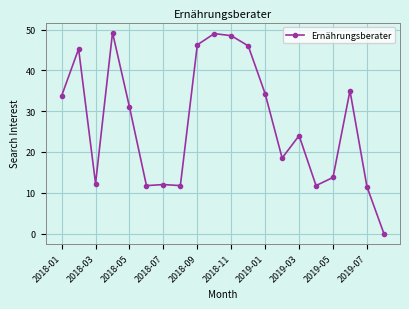

True or false: the data has more than 0 interior local peaks.

True